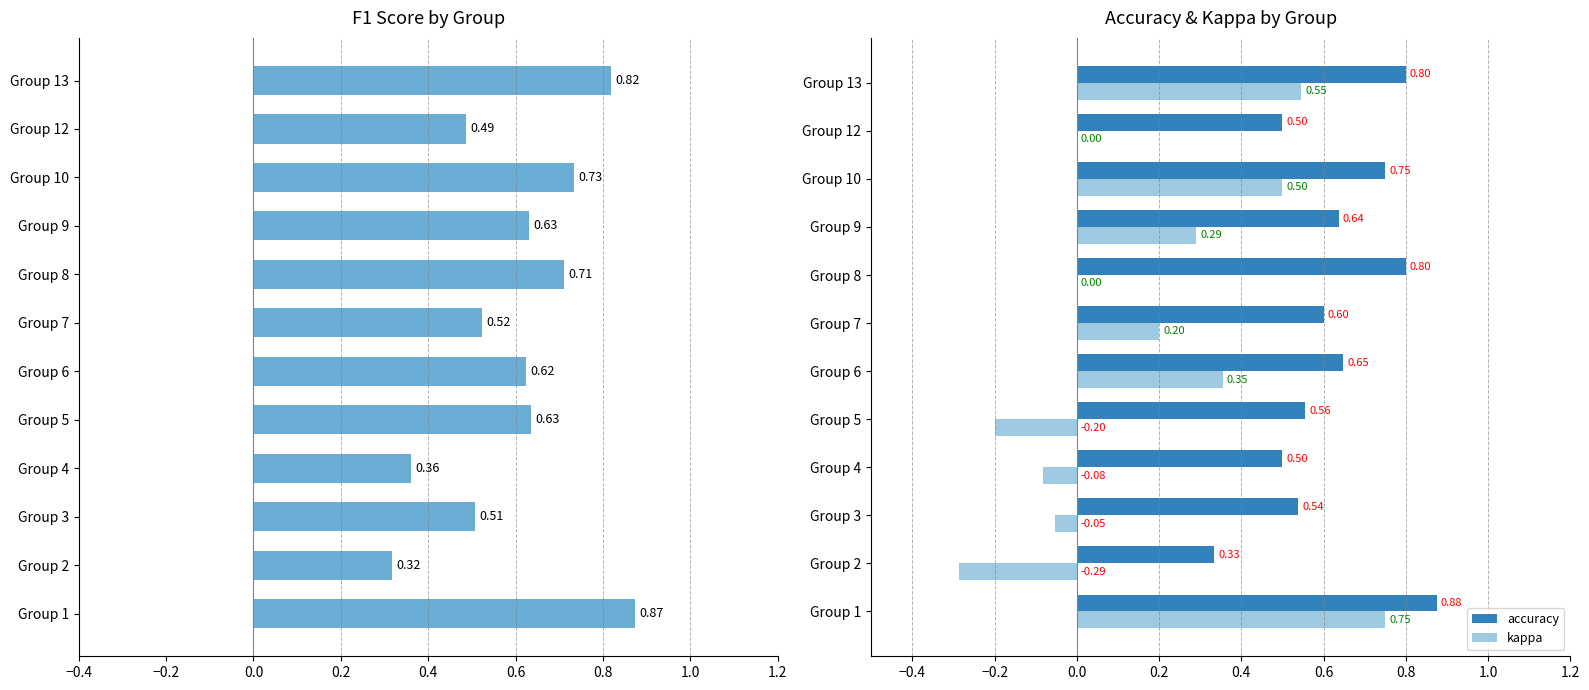

True or false: kappa has a value of 0.1 at Group 9.

False